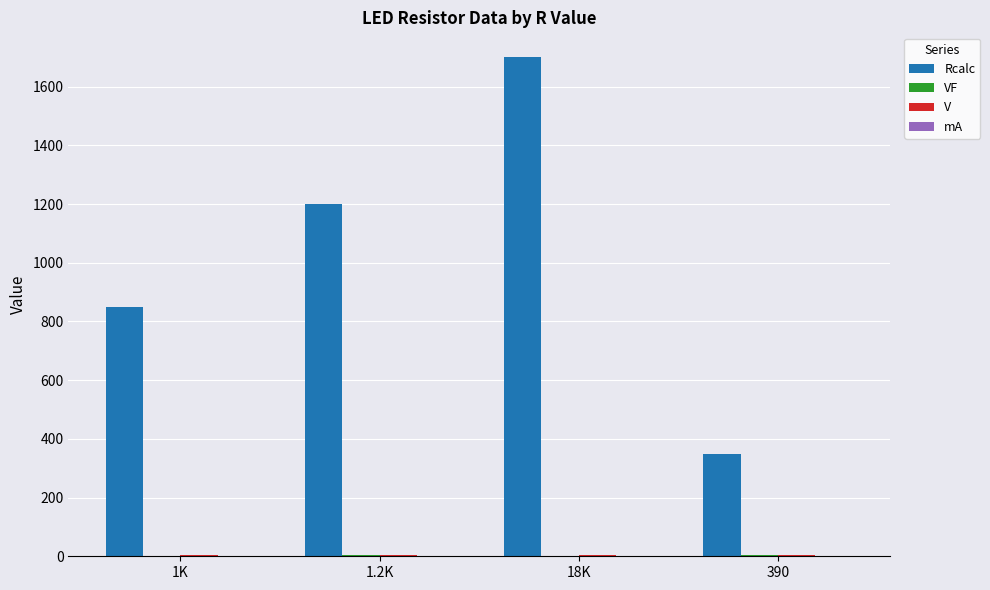

Which series has the largest total across all categories?

Rcalc